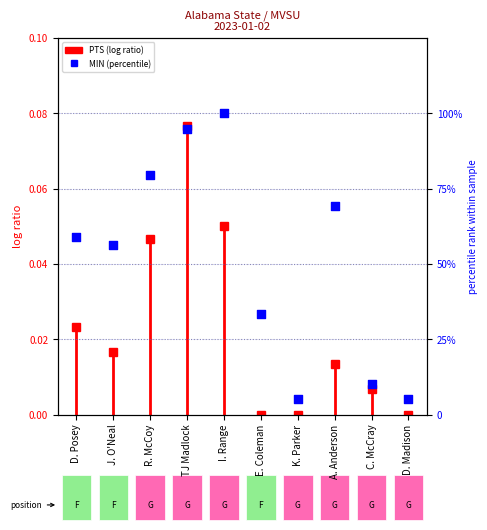

Between R. McCoy and E. Coleman, which is larger?

R. McCoy